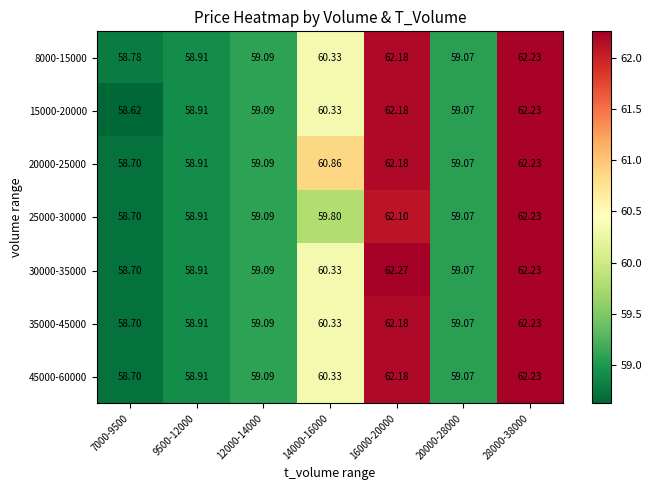

Is the value of 45000-60000 at 16000-20000 greater than the value of 8000-15000 at 28000-38000?

No